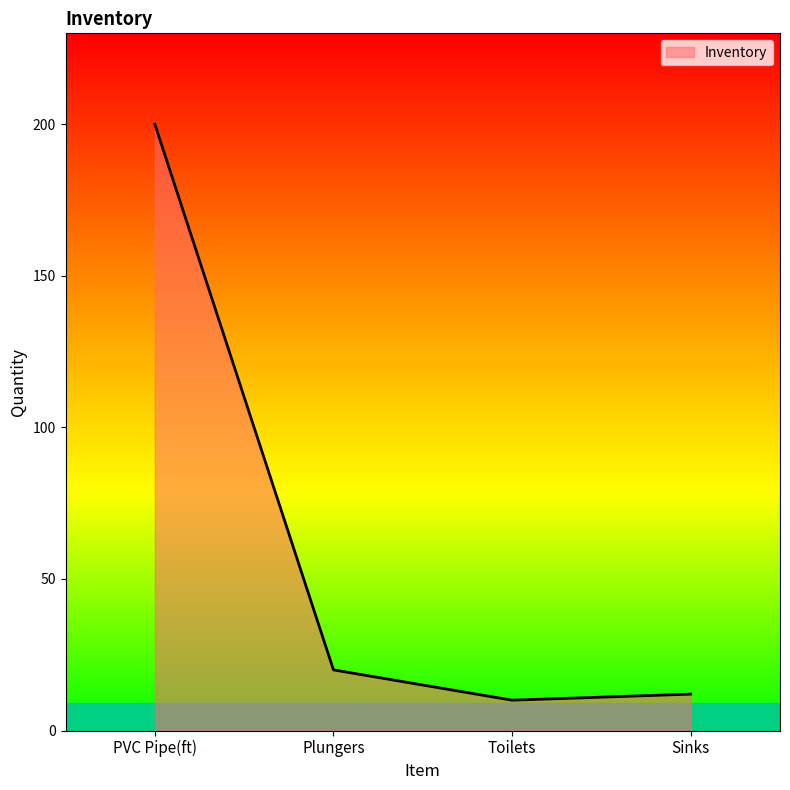

True or false: the data shows 200 at PVC Pipe(ft).

True